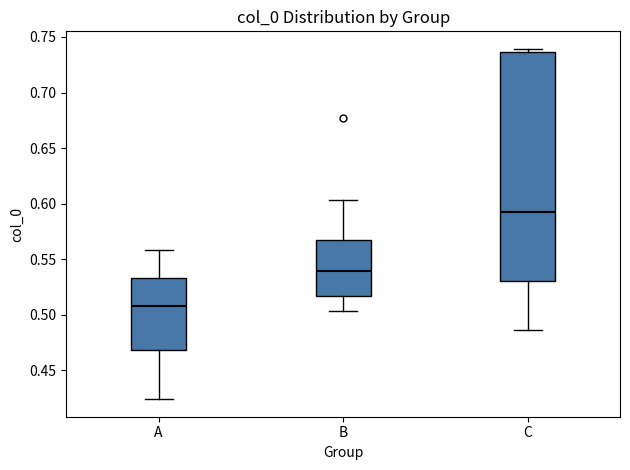

Reading left to right, transcribe this box plot: for each box, give where its median line is, the range the box spans, and where its two whiskers end, as read against the y-axis. The values are not printed on the chart, so give them approximately, as read against the axis.

A: median 0.510, box 0.470 to 0.535, whiskers 0.425 to 0.560
B: median 0.540, box 0.515 to 0.565, whiskers 0.505 to 0.605
C: median 0.590, box 0.530 to 0.735, whiskers 0.485 to 0.740